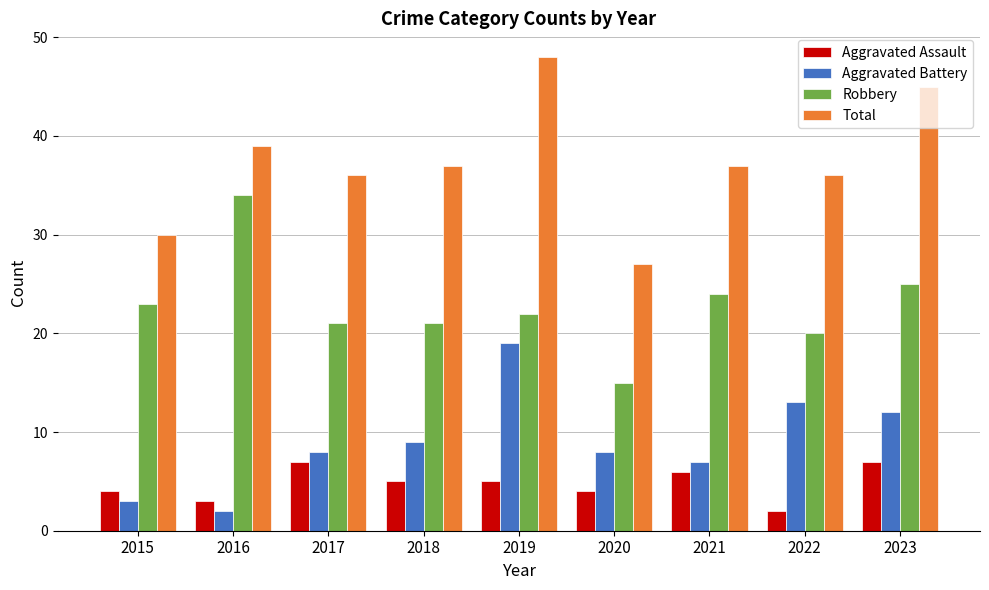

What value does the Total series have at 2018, to the nearest 5?

35